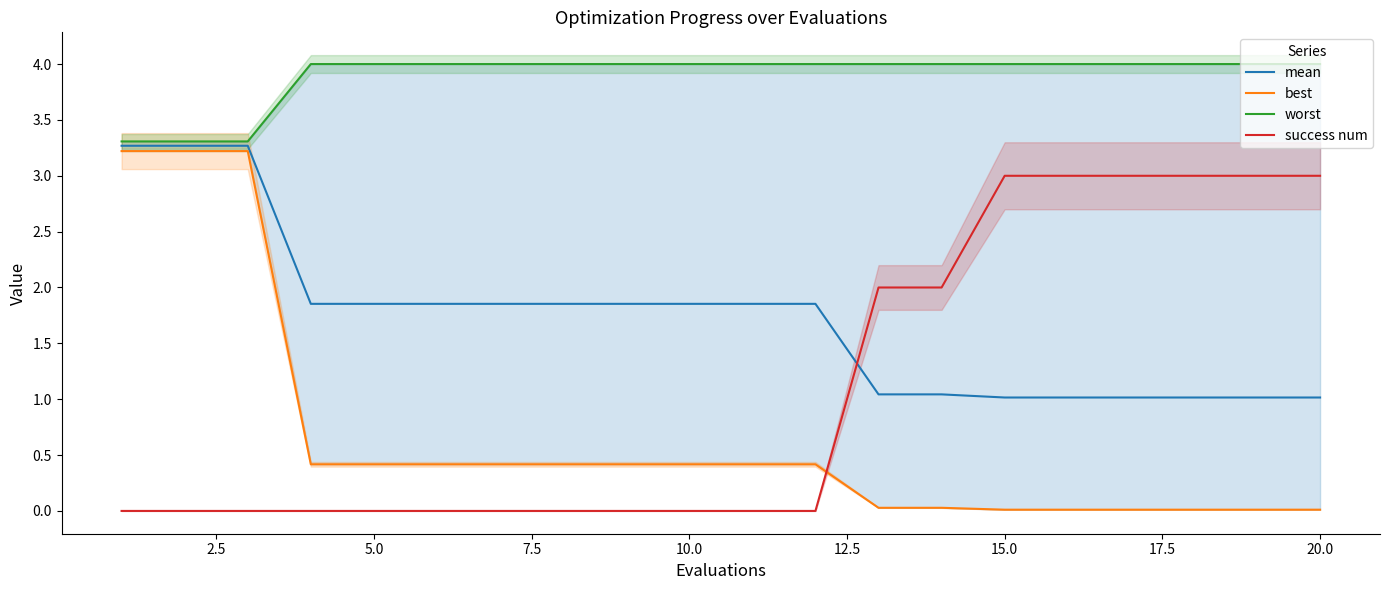

What is the maximum value for best?

3.2